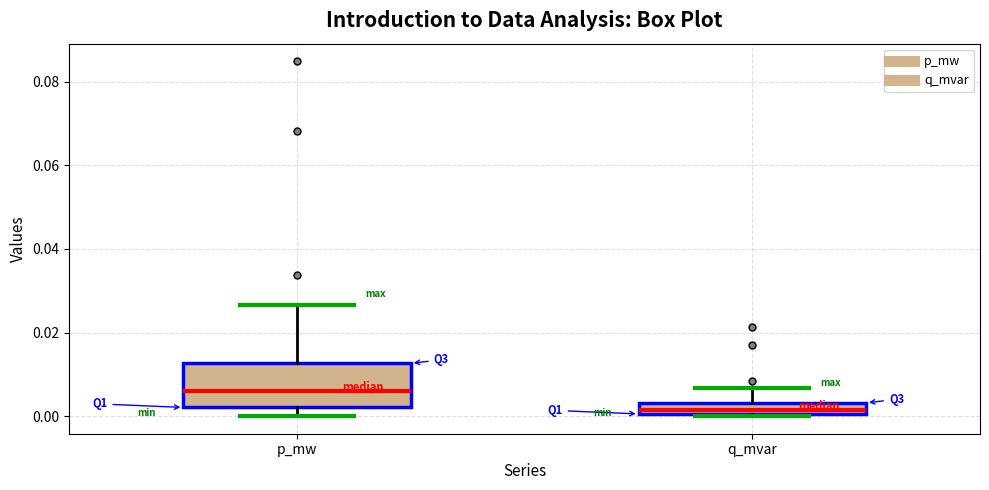

Where is the upper edge of the box for p_mw on the y-axis? The values are not printed on the chart, so give them approximately, as read against the axis.

0.012